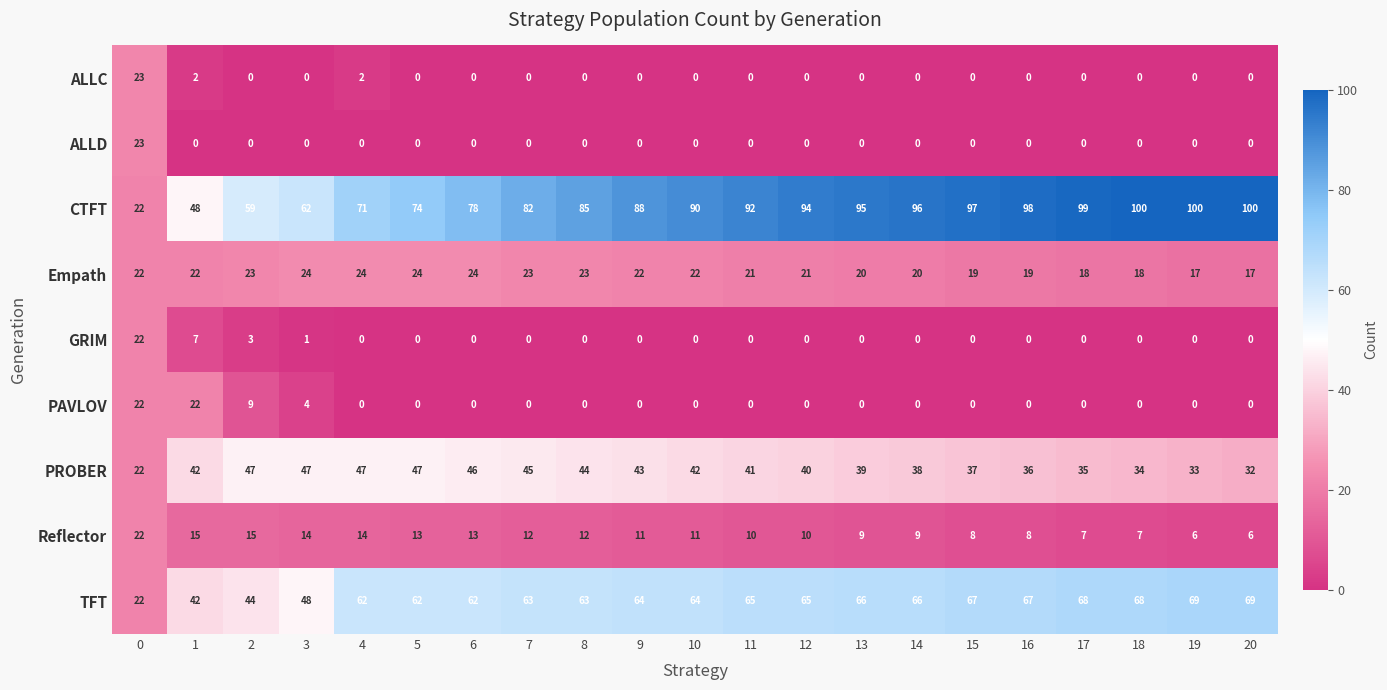

What is the highest value of the Reflector series?

22